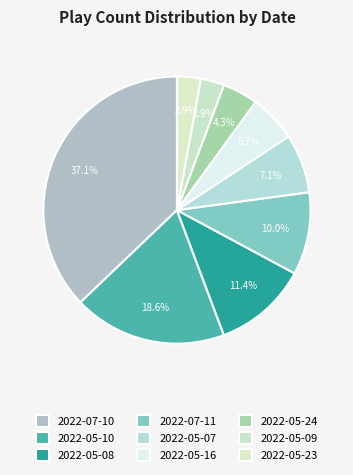

How many slices are in this pie chart?

9